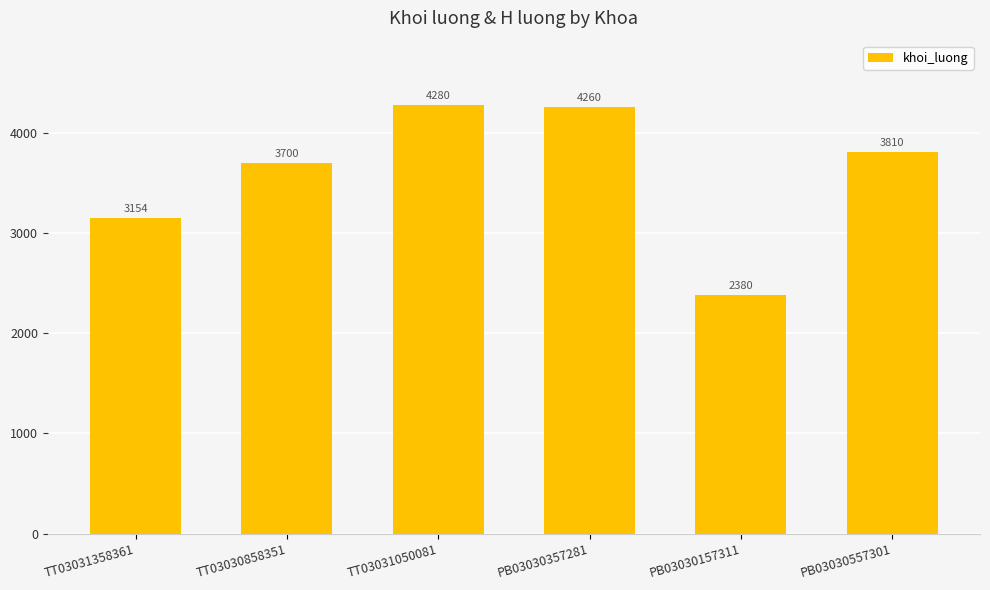

Which has a higher value, TT03031358361 or TT03031050081?

TT03031050081